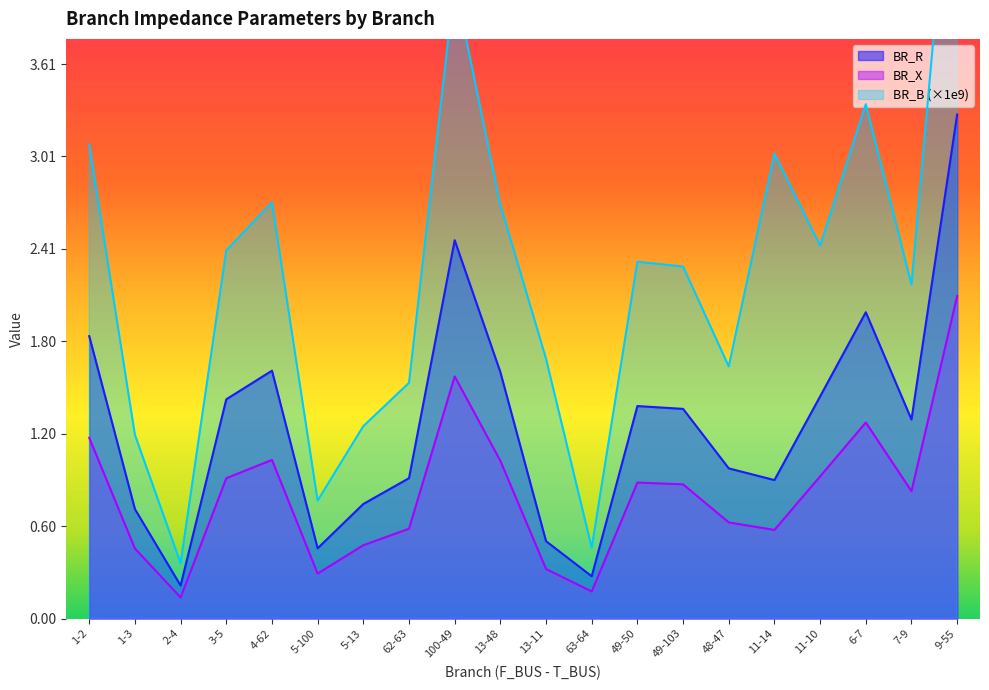

What are all the series names shown in the legend?

BR_R, BR_X, BR_B